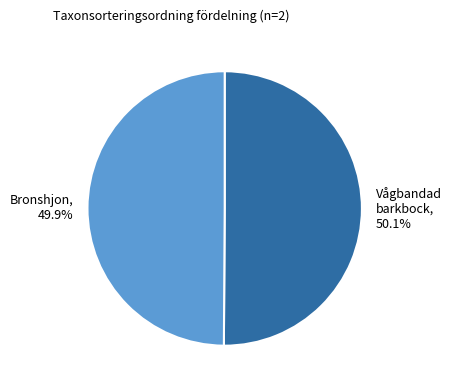

Is there a majority slice in this chart?

Yes